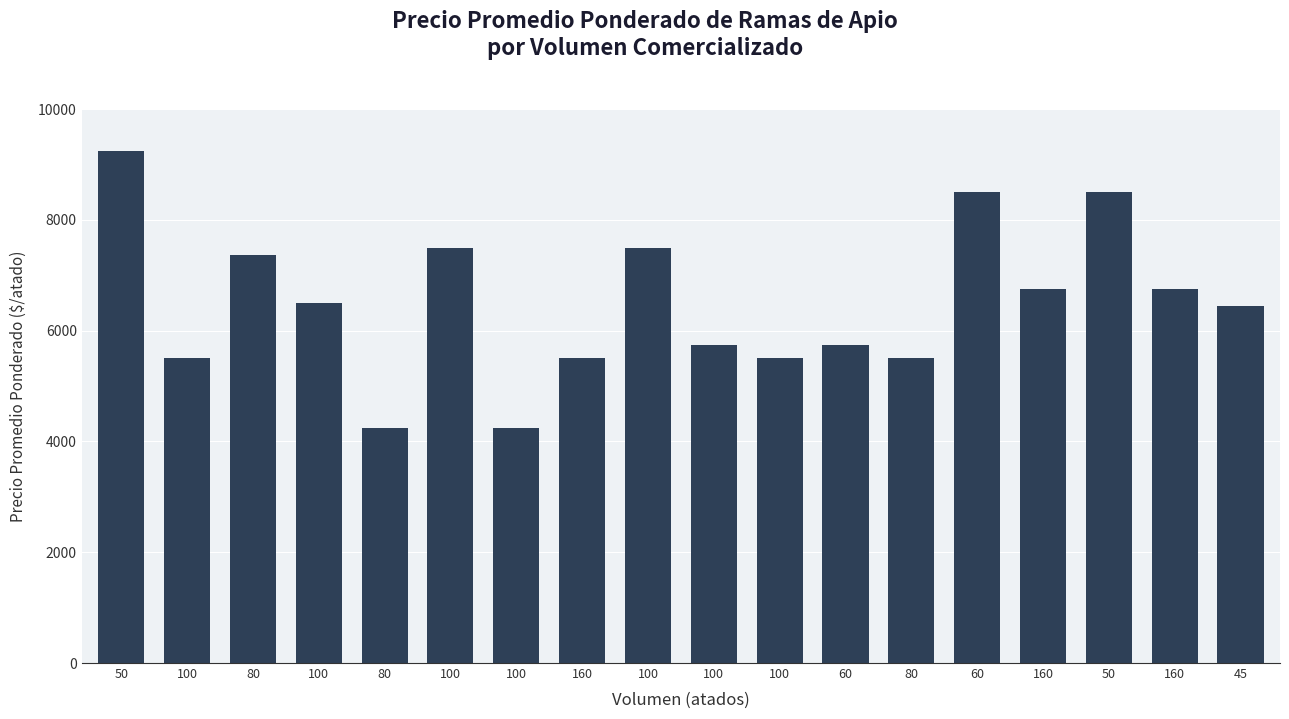

Read the value at 50, to the nearest 10.

8500